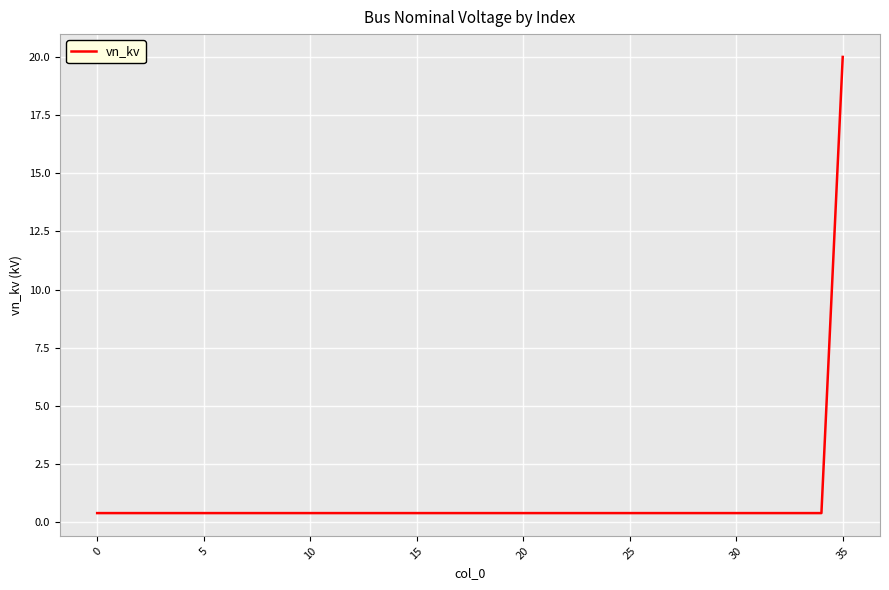

Reading left to right, what are all the values shown in this chart?

0.4	0.4	0.4	0.4	0.4	0.4	0.4	0.4	0.4	0.4	0.4	0.4	0.4	0.4	0.4	0.4	0.4	0.4	0.4	0.4	0.4	0.4	0.4	0.4	0.4	0.4	0.4	0.4	0.4	0.4	0.4	0.4	0.4	0.4	0.4	20.0